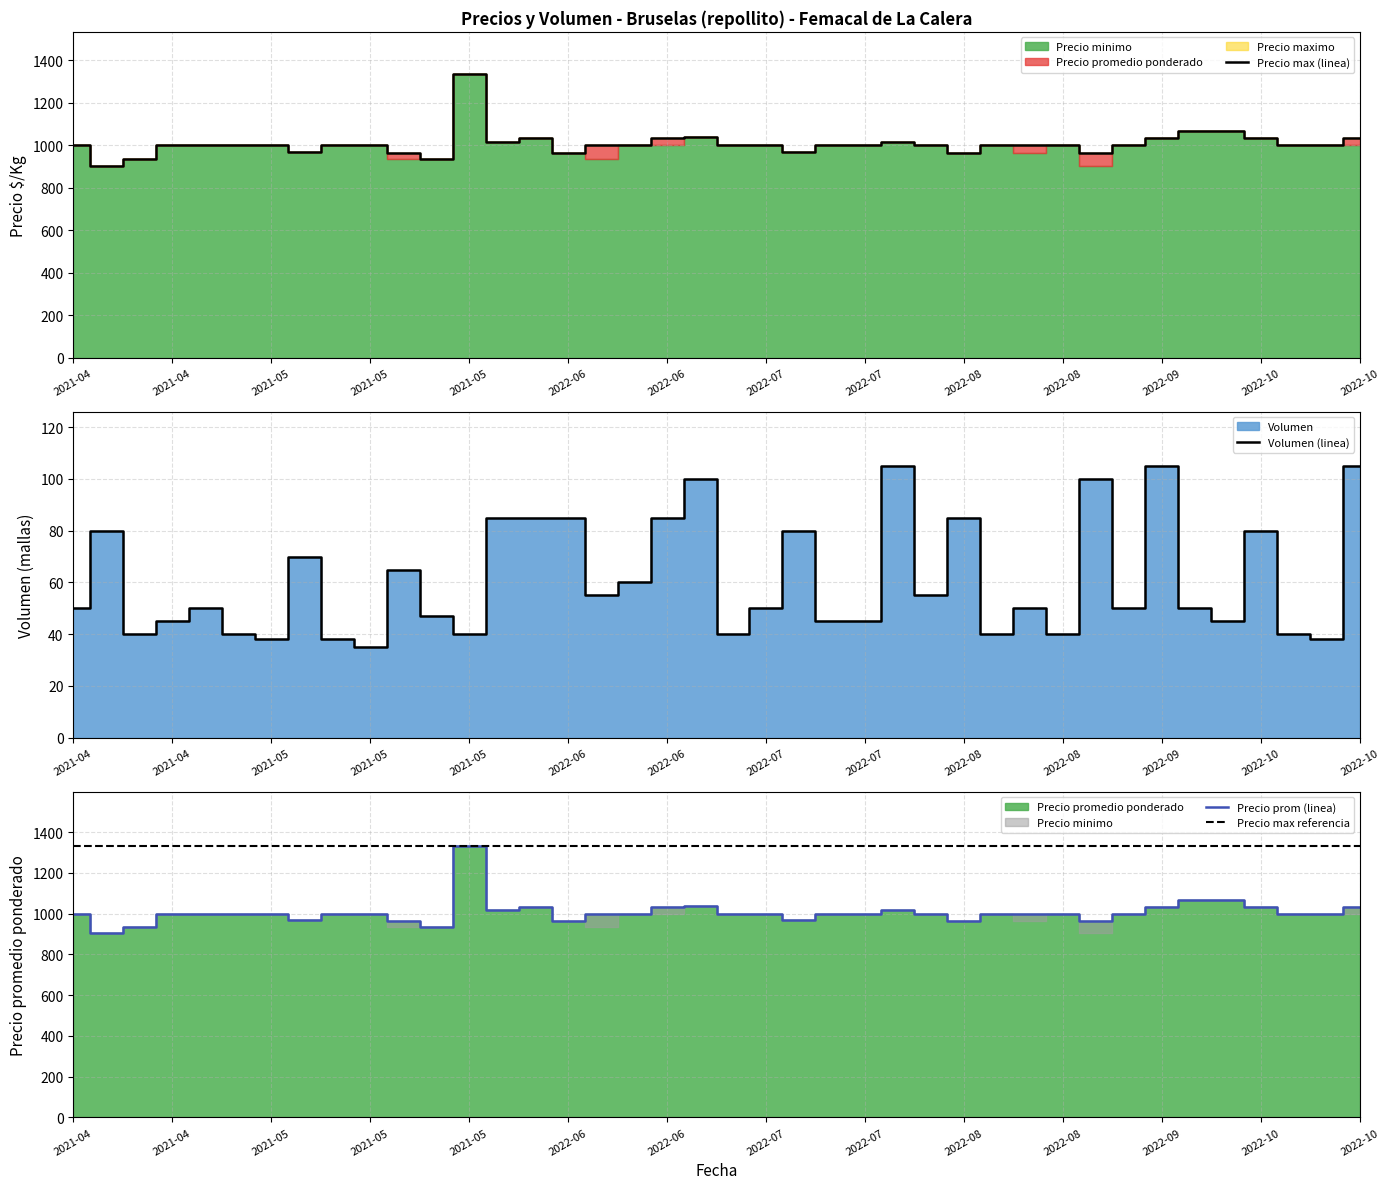

What is the difference between the highest and lowest values at 2022-08-03?

911